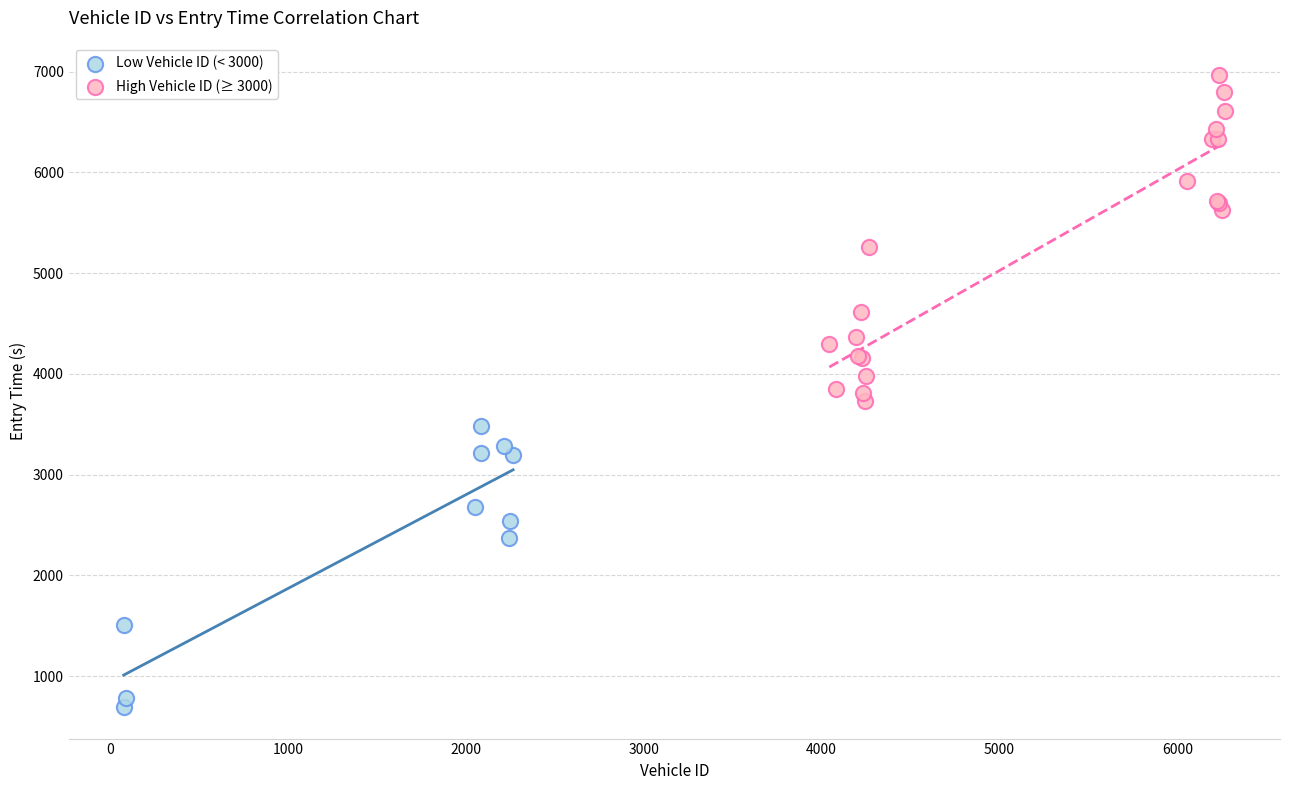

Which series reaches the minimum Y coordinate?

Low Vehicle ID (< 3000)